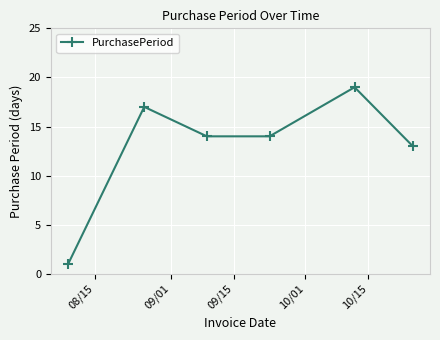

What is the average value?

13